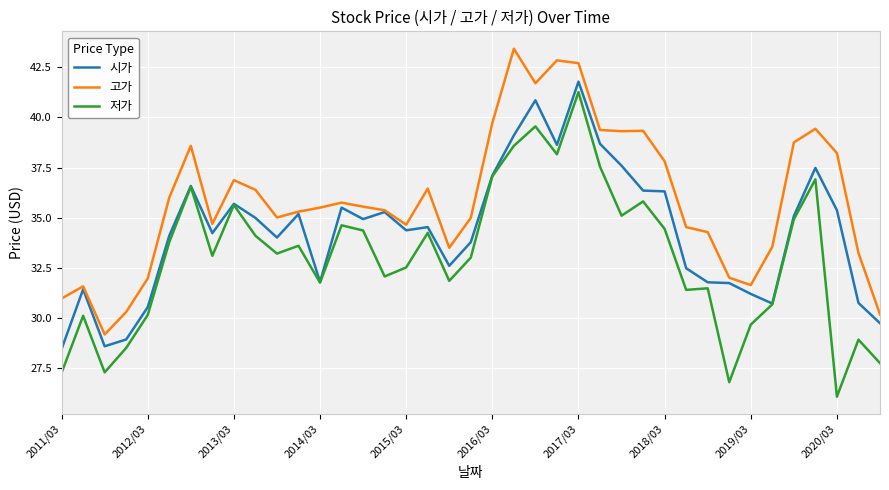

List the series in order of their overall mean, lowest first.

저가, 시가, 고가